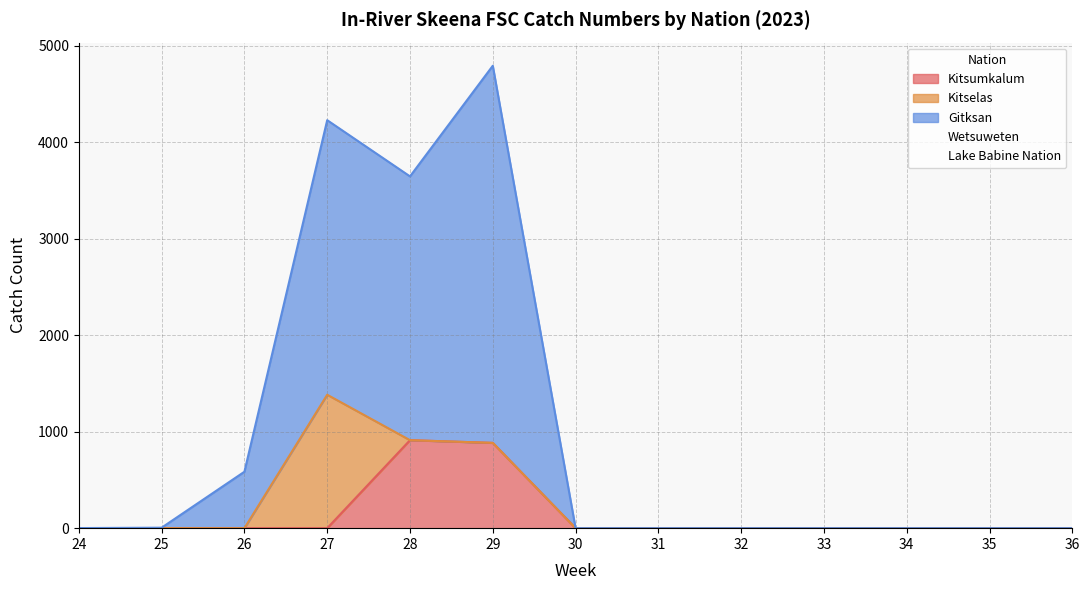

What is the greatest value displayed?

3909.5